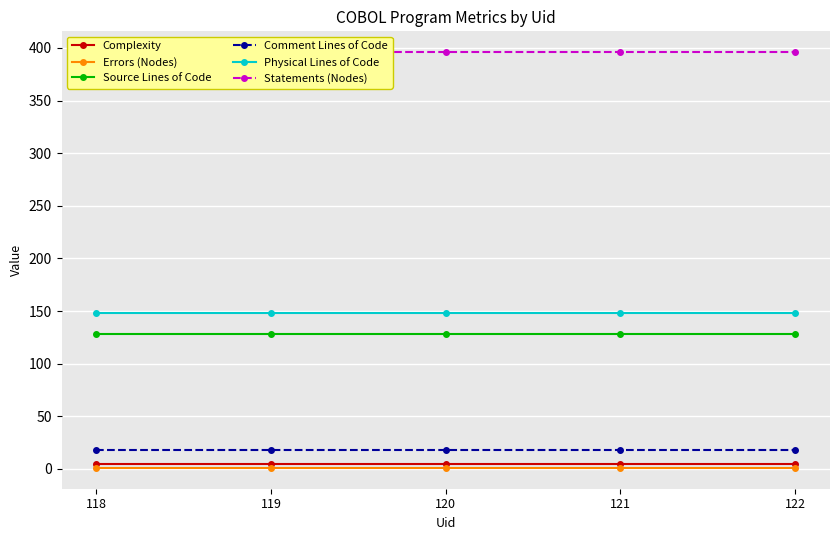

Which series has the widest spread of values?

Complexity